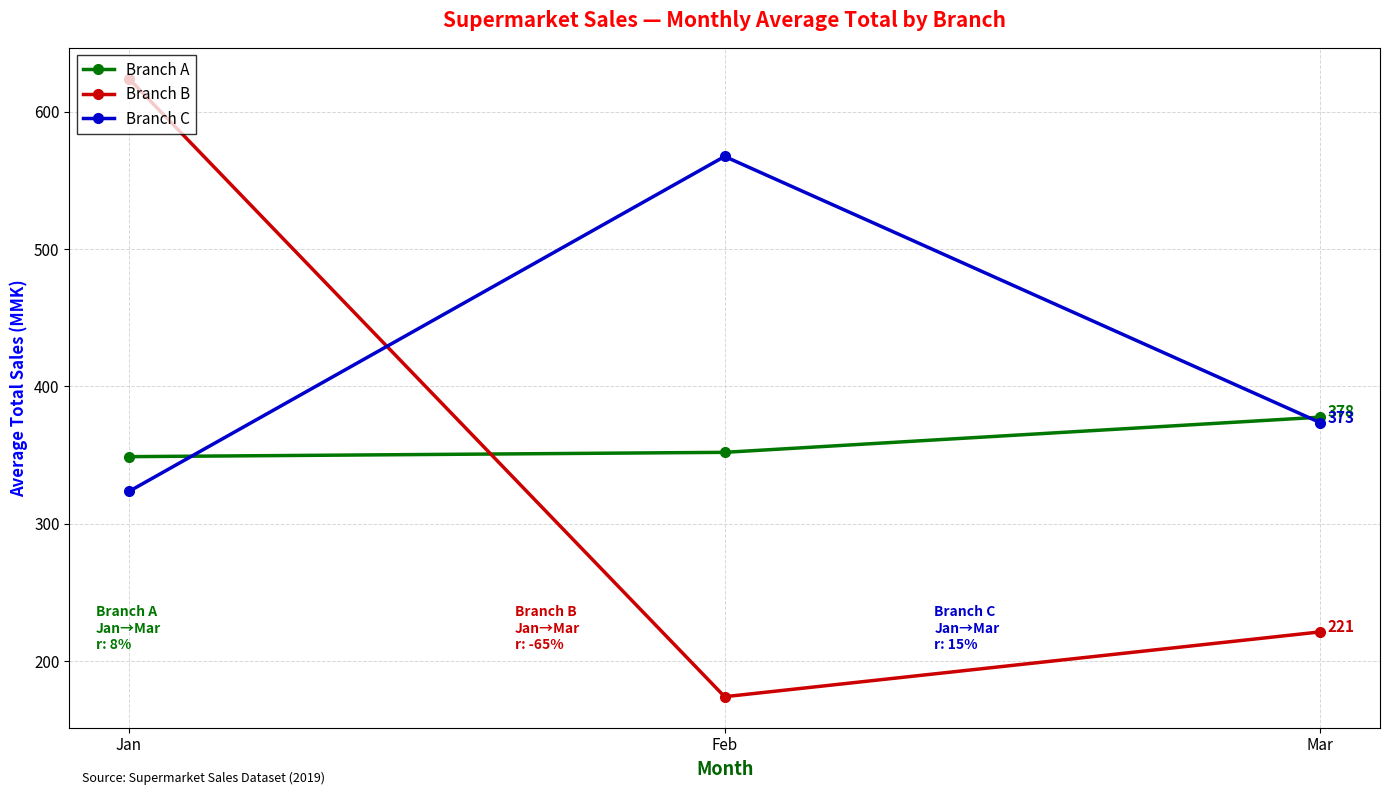

Which series has the largest total across all categories?

Branch C